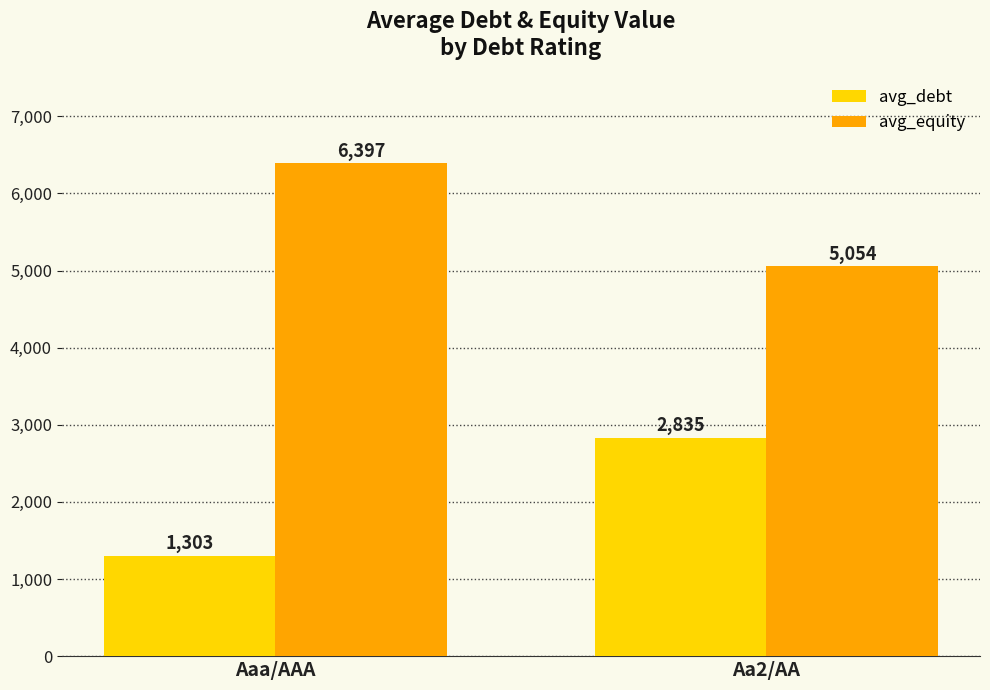

Does the chart contain stacked bars?

No